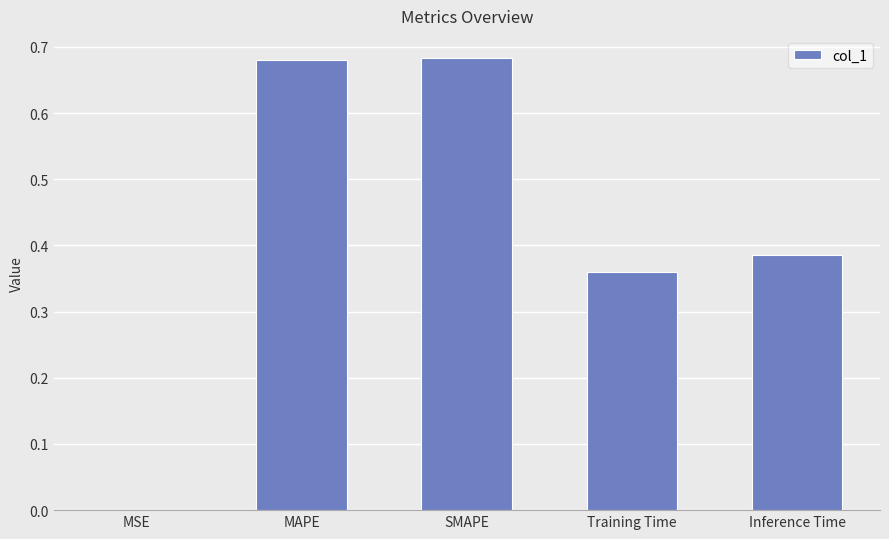

Between MSE and Training Time, which is larger?

Training Time